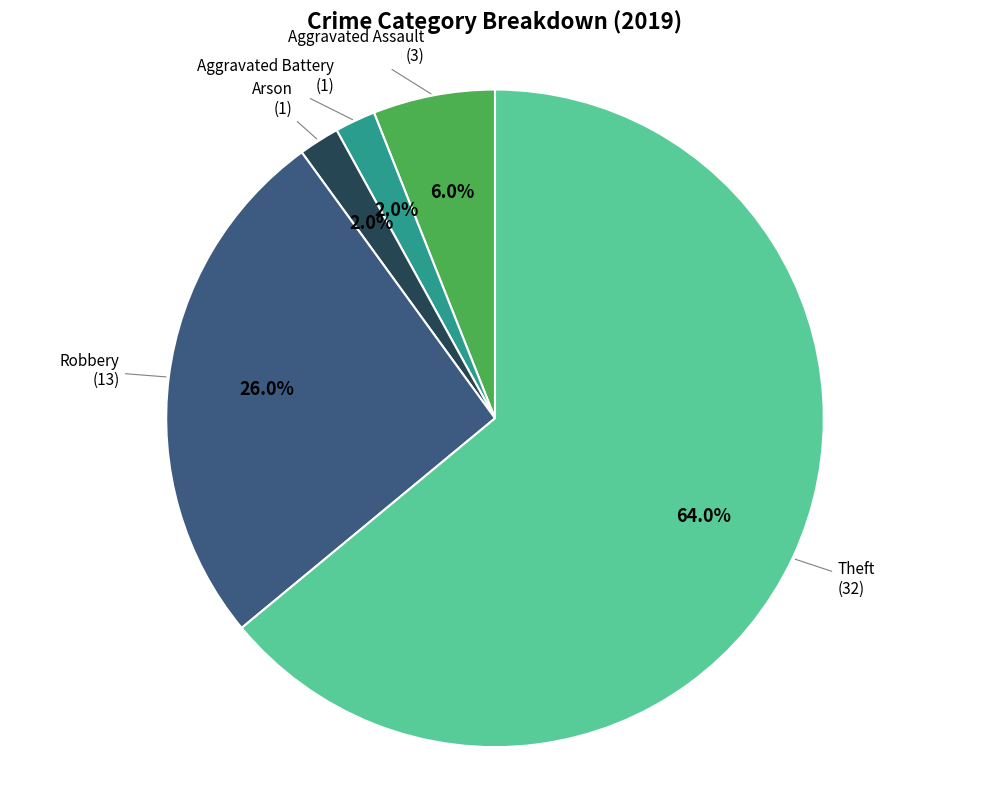

Count the number of slices in the pie.

5